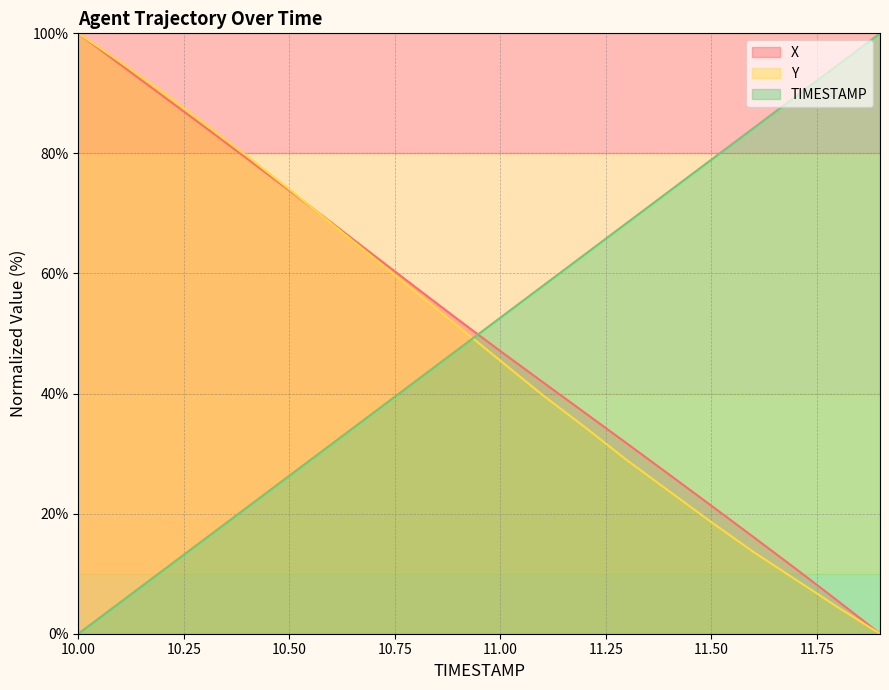

Reading left to right, extract all data points from this chart.

X: 100.0	94.8	89.6	84.4	79.1	73.8	68.5	63.1	57.7	52.3	47.1	41.9	36.8	31.7	26.5	21.3	16.1	10.8	5.5	0.0
Y: 100.0	95.2	90.2	84.9	79.6	74.0	68.3	62.6	56.9	51.2	45.5	39.8	34.4	28.9	23.8	18.6	13.6	9.0	4.4	0.0
TIMESTAMP: 0.0	5.3	10.5	15.8	21.1	26.3	31.6	36.8	42.1	47.4	52.6	57.9	63.2	68.4	73.7	78.9	84.2	89.5	94.7	100.0